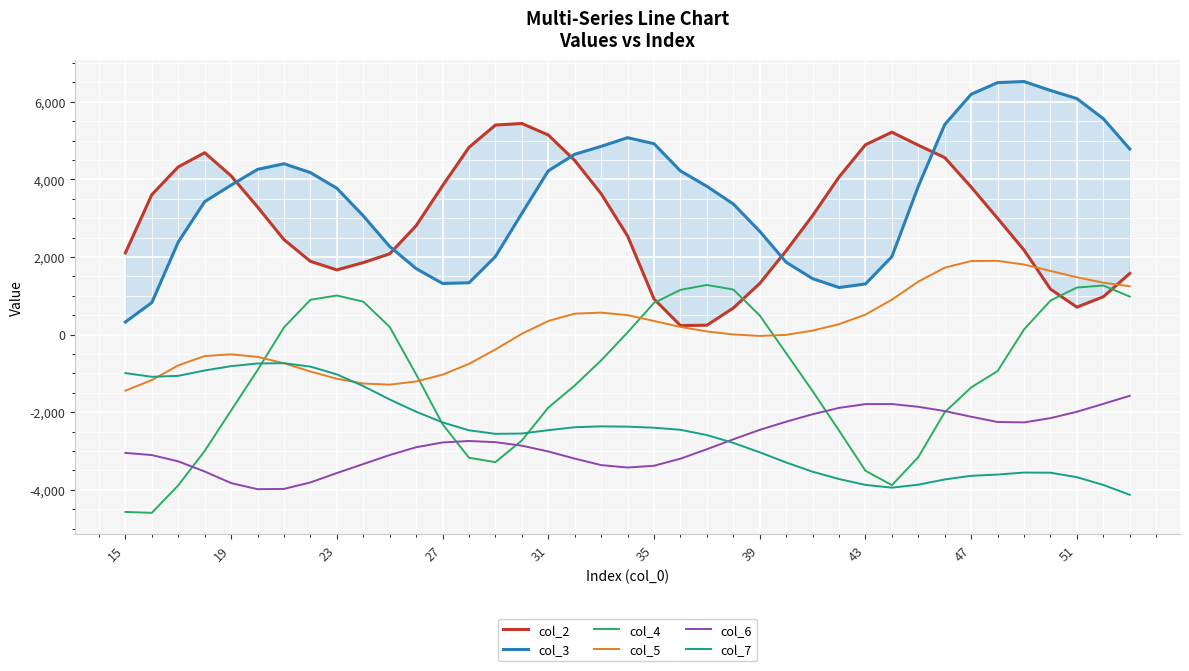

Reading right to left, extract all data points from this chart.

col_2: 1576	975	707	1172	2177	2996	3803	4562	4882	5218	4894	4063	3069	2162	1318	684	241	233	917	2542	3631	4489	5146	5442	5402	4827	3837	2807	2082	1855	1667	1889	2448	3290	4092	4689	4323	3607	2105
col_3: 4784	5566	6084	6294	6524	6497	6196	5417	3824	2009	1305	1213	1442	1865	2663	3367	3823	4219	4921	5076	4852	4648	4221	3124	2011	1335	1318	1701	2271	3062	3774	4177	4404	4259	3853	3427	2384	824	323
col_4: 980	1265	1213	877	133	-940	-1363	-2001	-3159	-3883	-3510	-2475	-1457	-480	493	1162	1279	1153	817	56	-666	-1313	-1884	-2729	-3289	-3176	-2309	-1026	197	849	1007	897	184	-917	-1957	-3001	-3888	-4596	-4573
col_5: 1245	1338	1477	1641	1806	1901	1896	1725	1366	900	515	268	102	-7	-35	3	80	197	351	502	566	539	350	21	-384	-755	-1034	-1209	-1291	-1262	-1139	-952	-739	-575	-510	-553	-794	-1173	-1447
col_6: -1578	-1786	-1990	-2154	-2264	-2254	-2118	-1972	-1862	-1791	-1793	-1890	-2054	-2246	-2457	-2700	-2956	-3200	-3382	-3428	-3365	-3198	-3014	-2864	-2774	-2744	-2781	-2905	-3106	-3338	-3570	-3812	-3979	-3986	-3829	-3530	-3269	-3106	-3051
col_7: -4131	-3877	-3677	-3561	-3557	-3609	-3641	-3735	-3870	-3946	-3876	-3724	-3536	-3298	-3035	-2793	-2591	-2455	-2401	-2374	-2366	-2389	-2465	-2551	-2559	-2468	-2264	-1989	-1673	-1328	-1026	-826	-738	-745	-814	-926	-1064	-1088	-993